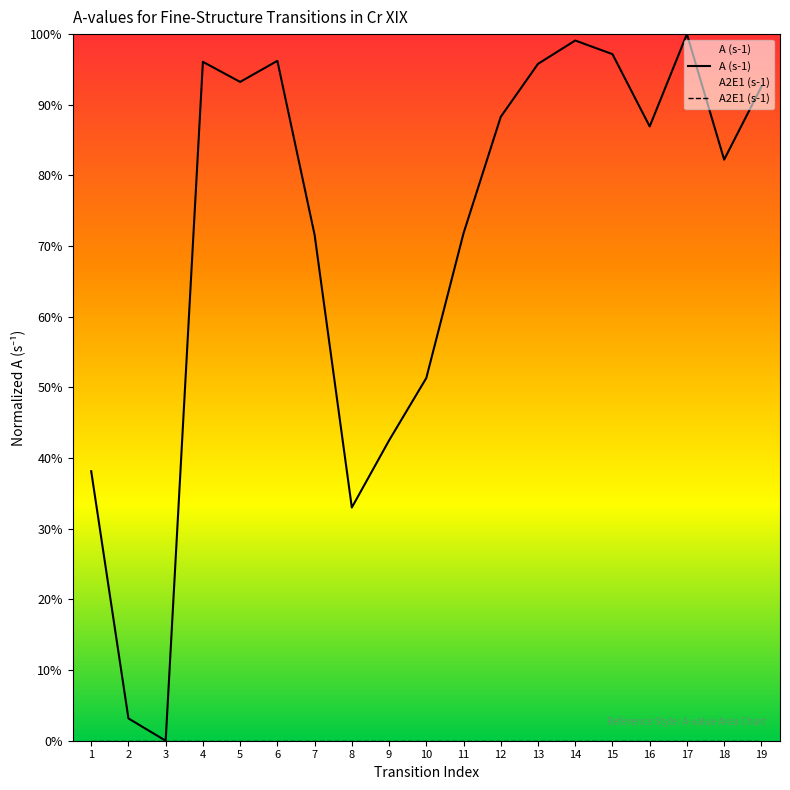

Reading left to right, extract all data points from this chart.

A (s-1): 1=0.4	2=0.0	3=0.0	4=1.0	5=0.9	6=1.0	7=0.7	8=0.3	9=0.4	10=0.5	11=0.7	12=0.9	13=1.0	14=1.0	15=1.0	16=0.9	17=1.0	18=0.8	19=0.9
A2E1 (s-1): 1=0.0	2=0.0	3=0.0	4=0.0	5=0.0	6=0.0	7=0.0	8=0.0	9=0.0	10=0.0	11=0.0	12=0.0	13=0.0	14=0.0	15=0.0	16=0.0	17=0.0	18=0.0	19=0.0